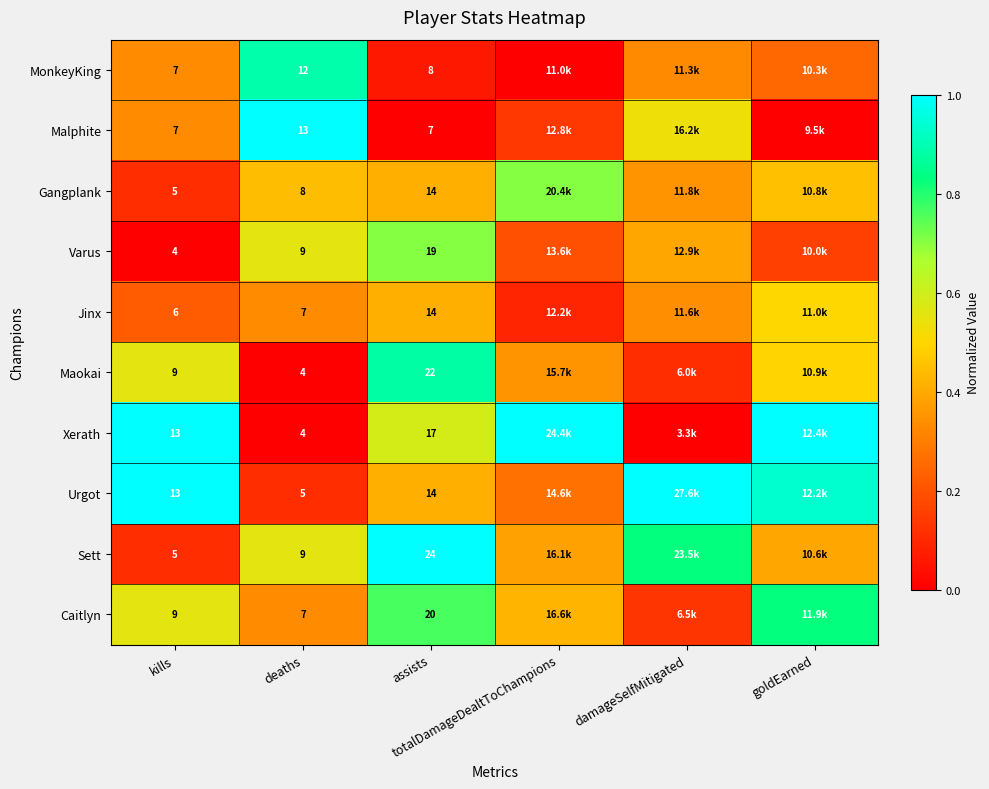

Where is Varus nearest to the value 0?

kills